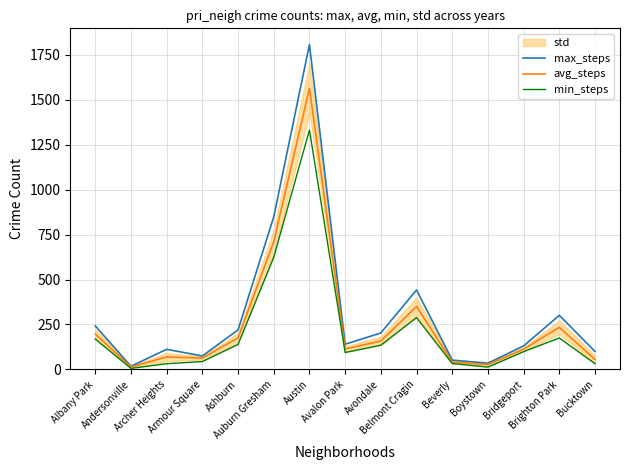

At which label does avg_steps reach its peak?

Austin